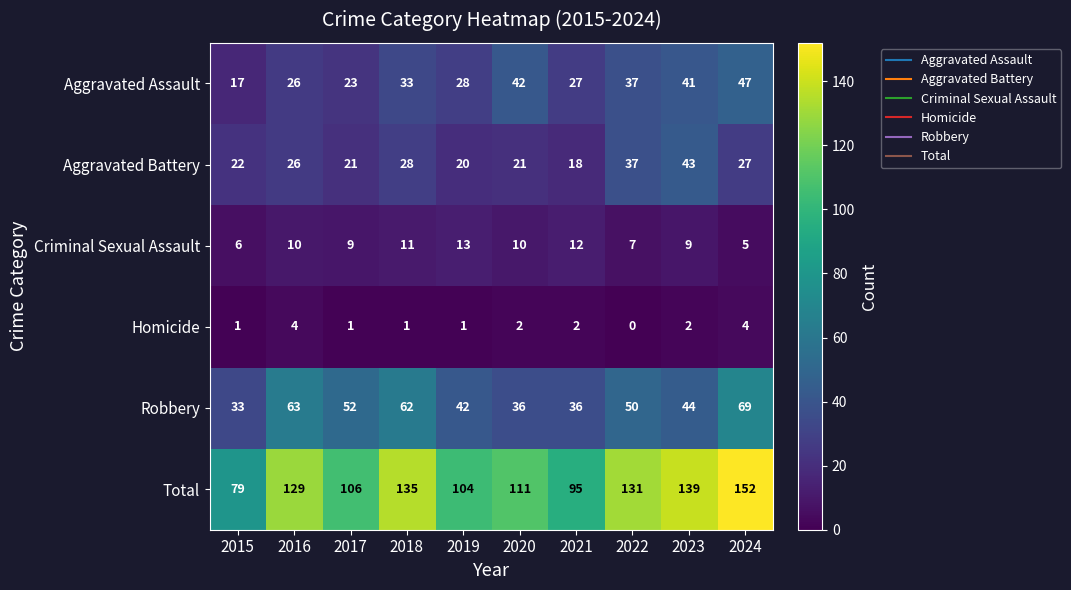

Between 2015 and 2022, which series saw the biggest shift?

Total